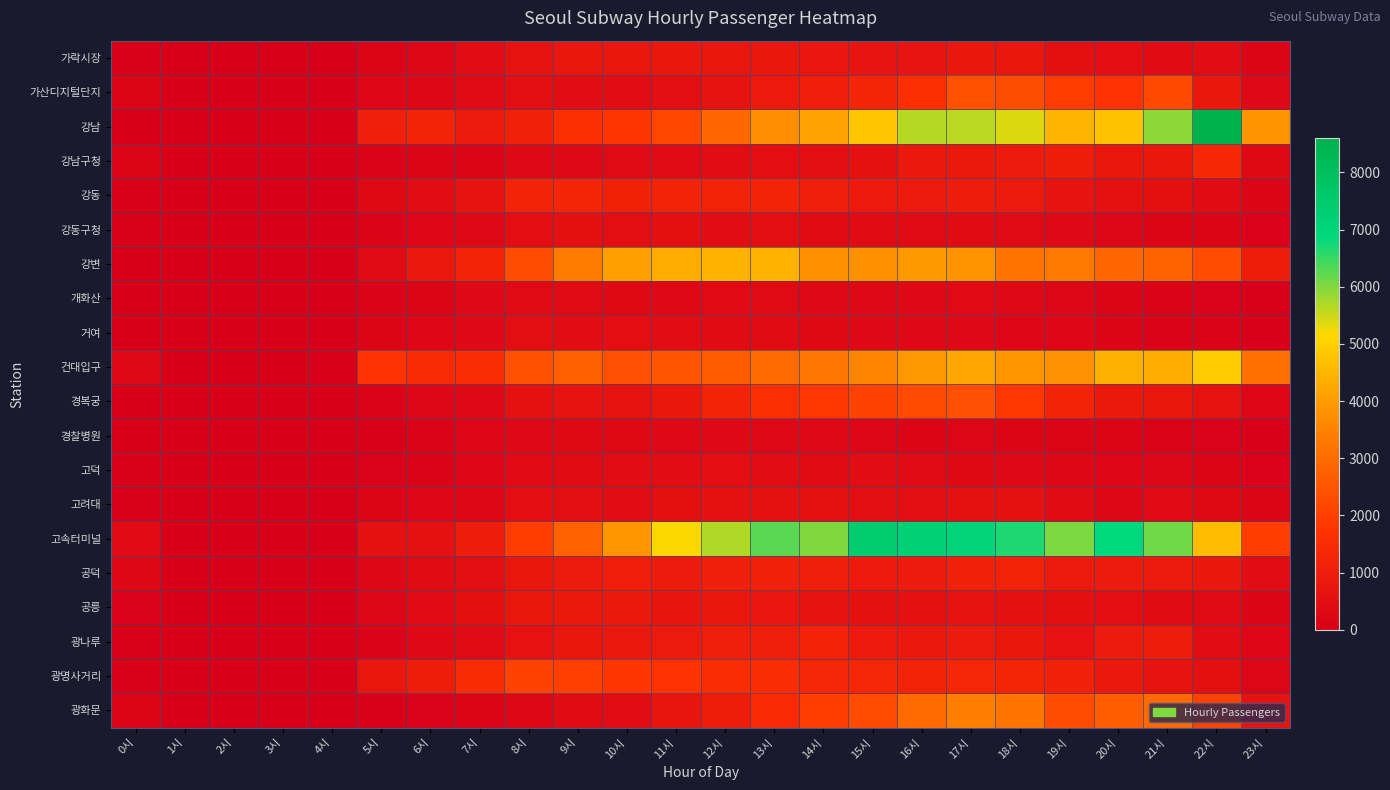

Which series has the widest spread of values?

강남